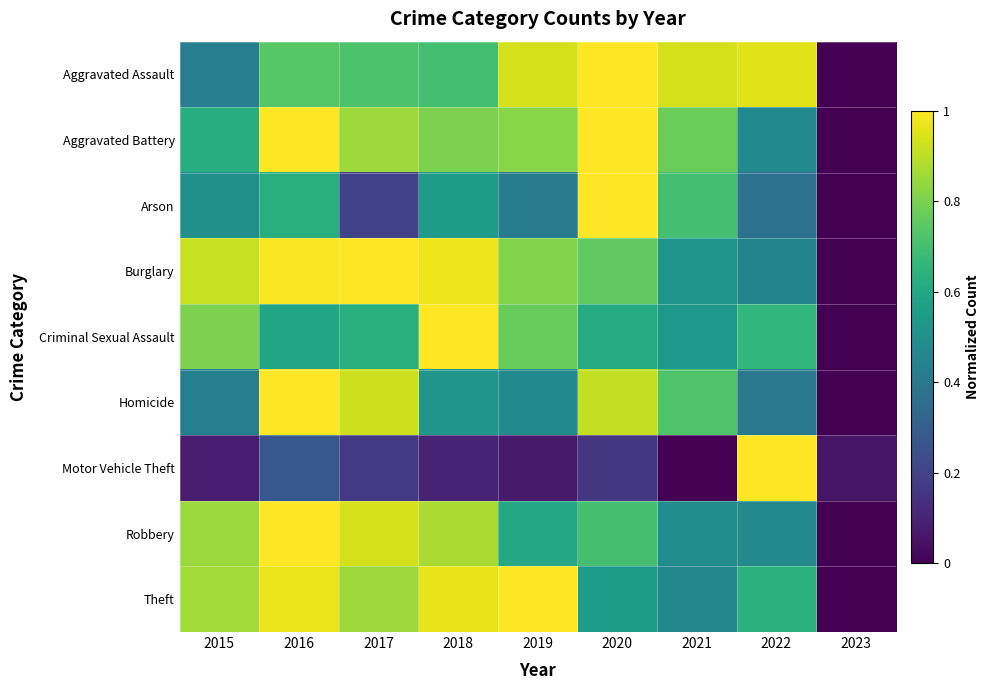

Which has a higher value, 2022 or 2015?

2022